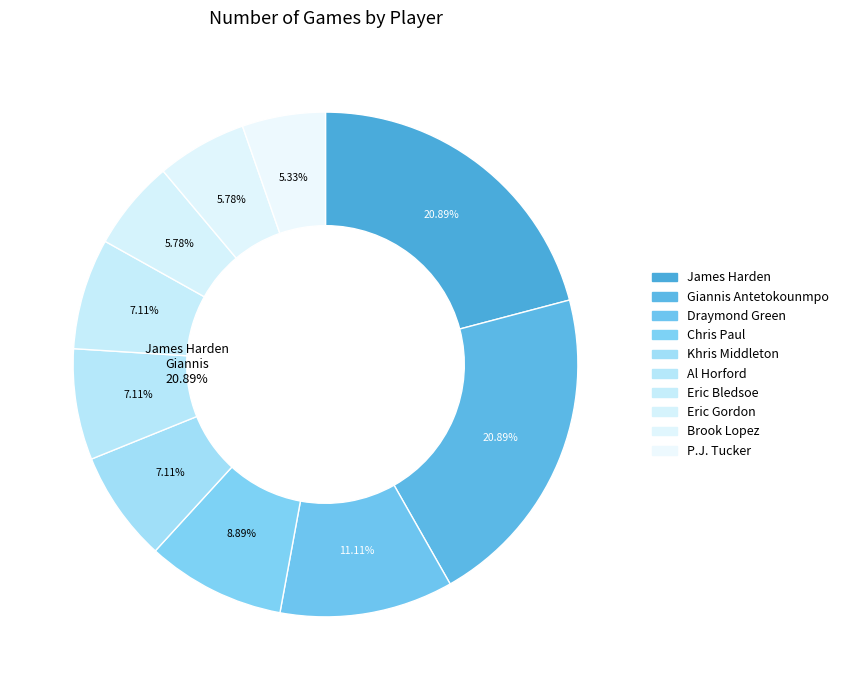

Which has a higher value, Al Horford or Eric Gordon?

Al Horford